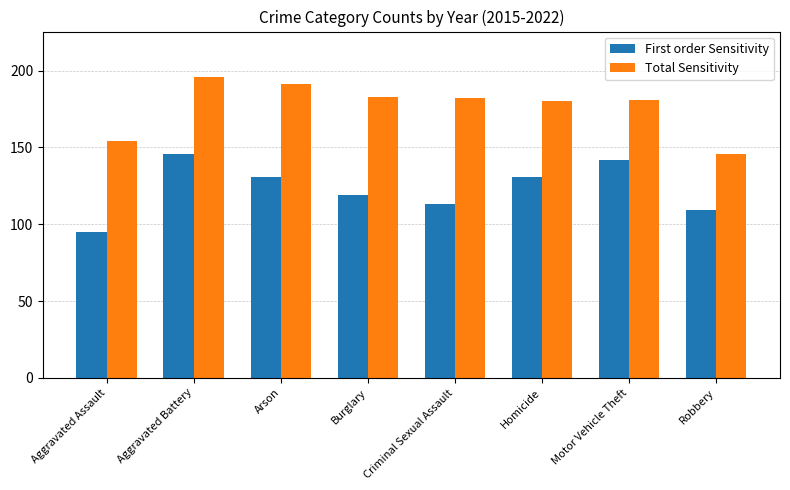

What is the difference between the First order Sensitivity values at Homicide and Robbery?

22